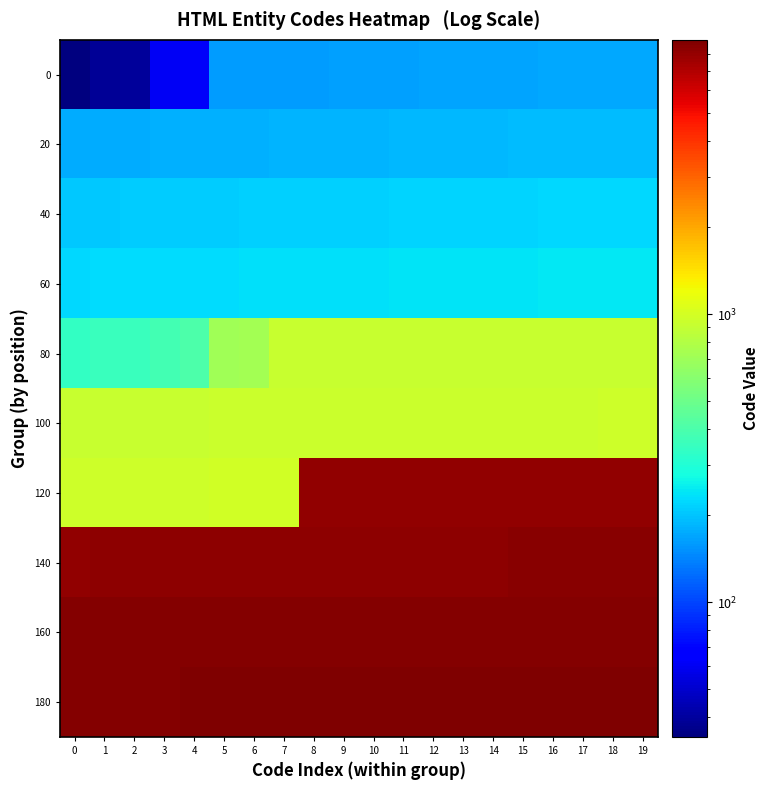

Reading right to left, what are all the values shown in this chart?

0: 19=174	18=173	17=172	16=171	15=170	14=169	13=168	12=167	11=166	10=165	9=164	8=163	7=162	6=161	5=160	4=62	3=60	2=39	1=38	0=34
20: 19=194	18=193	17=192	16=191	15=190	14=189	13=188	12=187	11=186	10=185	9=184	8=183	7=182	6=181	5=180	4=179	3=178	2=177	1=176	0=175
40: 19=225	18=224	17=223	16=222	15=221	14=220	13=219	12=218	11=217	10=216	9=215	8=214	7=213	6=212	5=211	4=210	3=209	2=208	1=207	0=206
60: 19=245	18=244	17=243	16=242	15=241	14=240	13=239	12=238	11=237	10=236	9=235	8=234	7=233	6=232	5=231	4=230	3=229	2=228	1=227	0=226
80: 19=925	18=924	17=923	16=922	15=921	14=920	13=919	12=918	11=917	10=916	9=915	8=914	7=913	6=732	5=710	4=402	3=376	2=353	1=352	0=339
100: 19=953	18=952	17=951	16=950	15=949	14=948	13=947	12=946	11=945	10=937	9=936	8=935	7=934	6=933	5=932	4=931	3=929	2=928	1=927	0=926
120: 19=8218	18=8217	17=8216	16=8212	15=8211	14=8207	13=8206	12=8205	11=8204	10=8201	9=8195	8=8194	7=982	6=978	5=977	4=969	3=968	2=967	1=966	0=965
140: 19=8501	18=8482	17=8476	16=8472	15=8465	14=8364	13=8260	12=8254	11=8250	10=8249	9=8243	8=8242	7=8240	6=8230	5=8226	4=8225	3=8224	2=8222	1=8221	0=8220
160: 19=8746	18=8745	17=8744	16=8743	15=8736	14=8734	13=8733	12=8730	11=8727	10=8722	9=8721	8=8719	7=8715	6=8713	5=8712	4=8711	3=8709	2=8707	1=8706	0=8704
180: 19=8969	18=8968	17=8901	16=8869	15=8855	14=8853	13=8839	12=8838	11=8836	10=8835	9=8834	8=8805	7=8804	6=8801	5=8800	4=8776	3=8773	2=8764	1=8756	0=8747